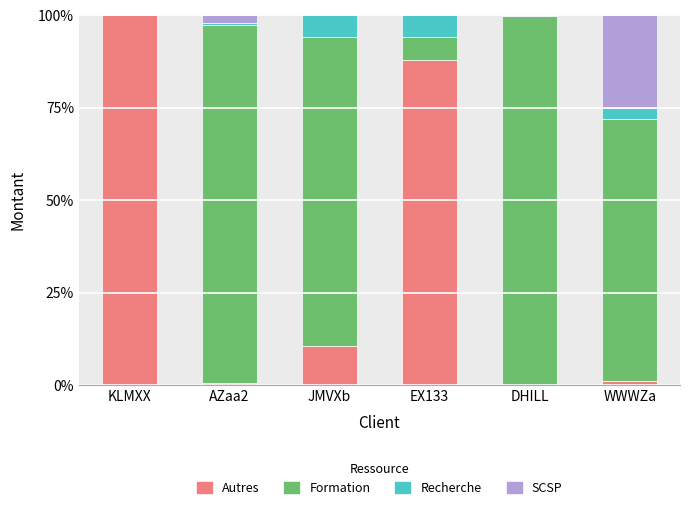

The Autres series shows 0.6 at AZaa2. True or false?

True